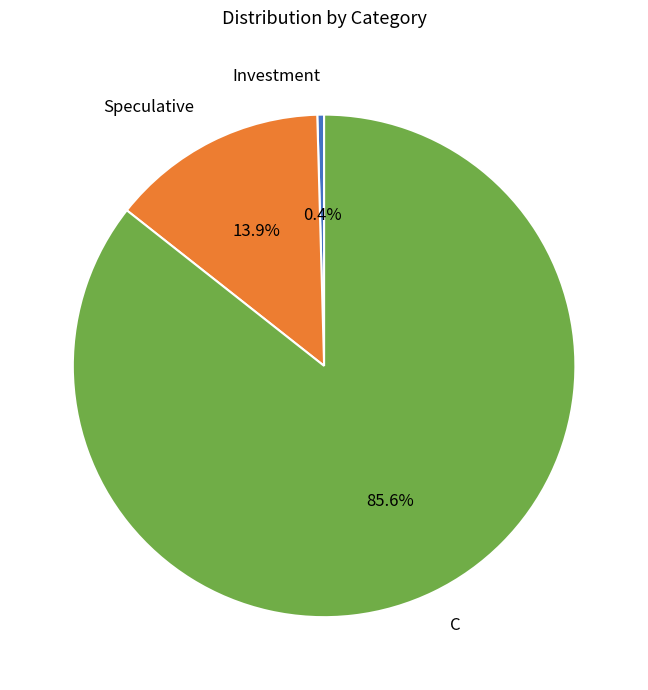

Between Investment and C, which is larger?

C